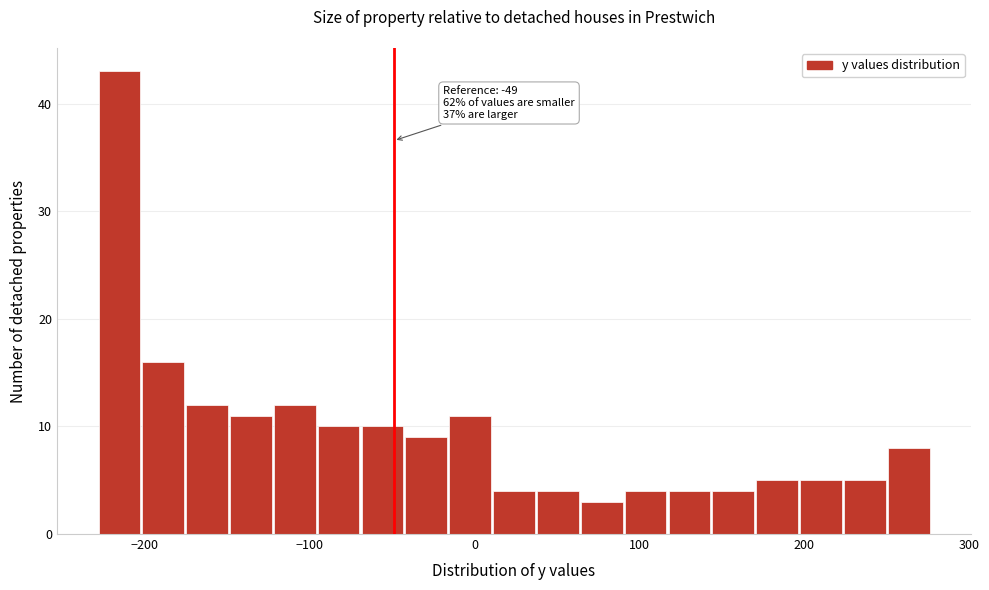

Read against the x-axis, roughly where is the centre of the tallest bar?

-220